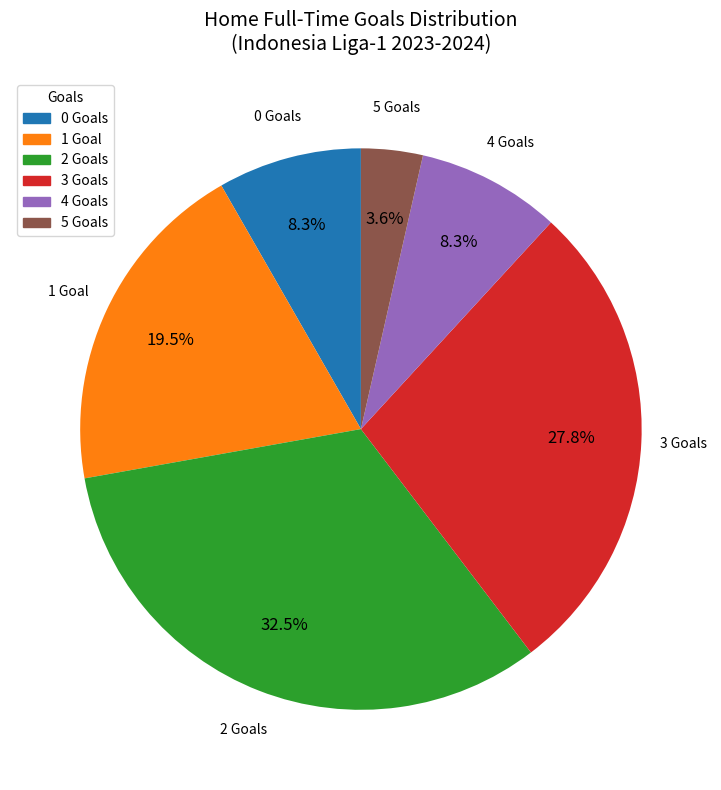

Is there a majority slice in this chart?

No